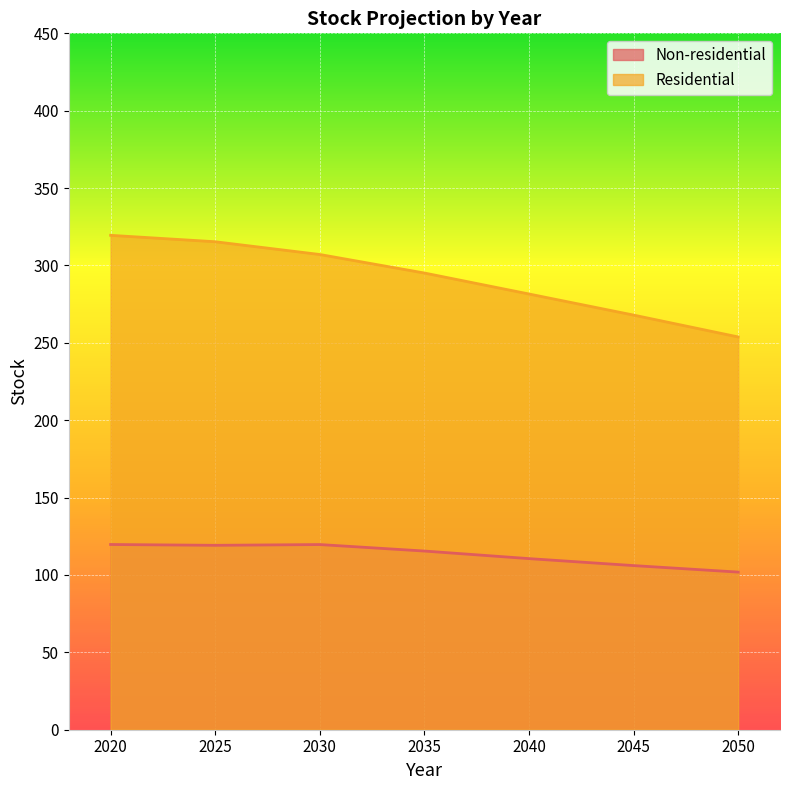

What is the difference between the highest and lowest values at 2030?

187.4